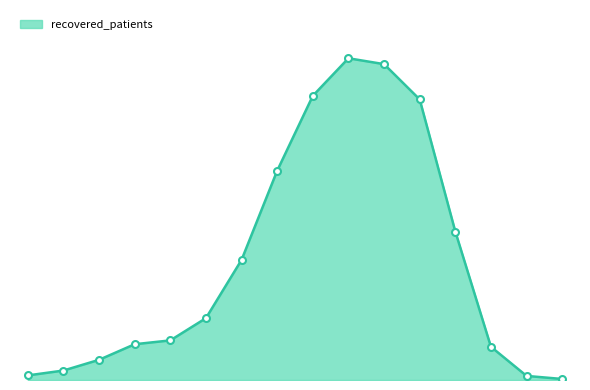

Does the chart have visible grid lines?

No